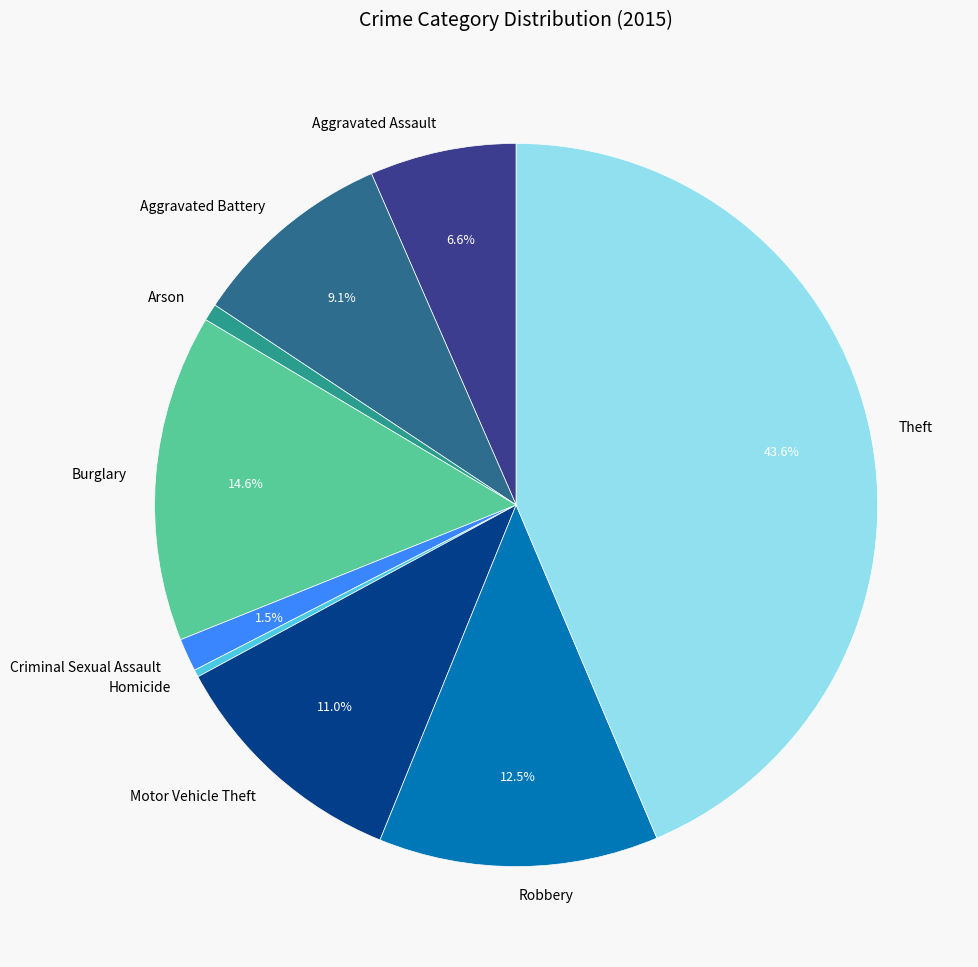

To the nearest percent, what is the combined percentage of Robbery and Theft?

56%